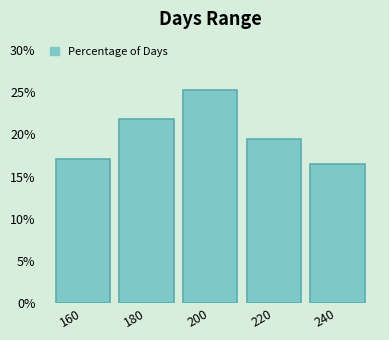

Reading left to right, transcribe this chart: for each bar, give the range it covers on the x-axis and its height. The values are not printed on the chart, so give them approximately, as read against the axis.

150 to 170: 17.0
170 to 190: 22.0
190 to 210: 25.5
210 to 230: 19.5
230 to 250: 16.5